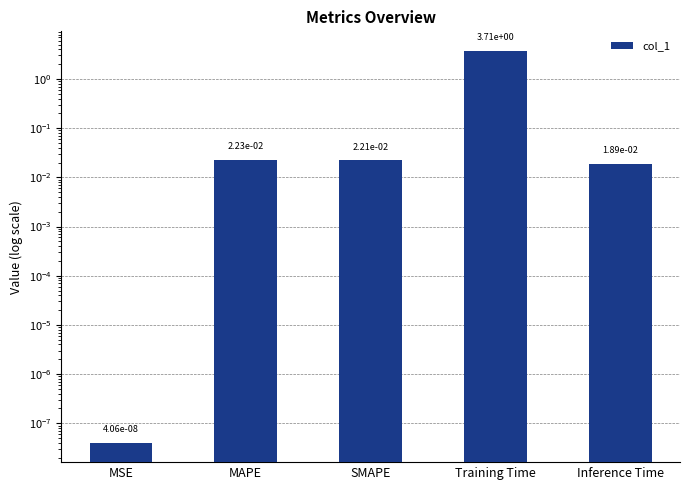

Reading left to right, what are all the values shown in this chart?

MSE=0.0	MAPE=0.0	SMAPE=0.0	Training Time=3.7	Inference Time=0.0